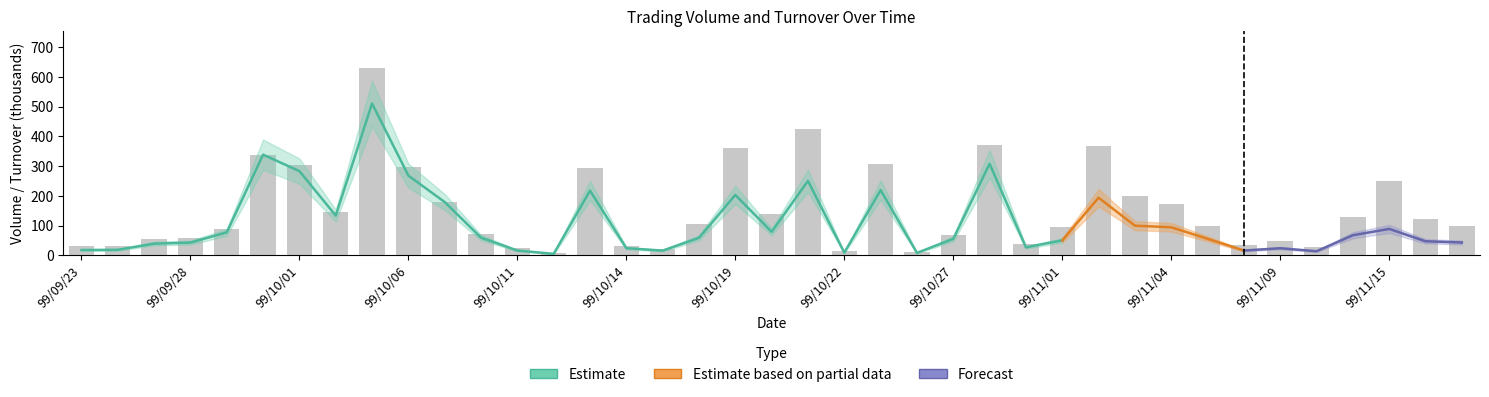

What is the value of the 6th bar from the left?

339